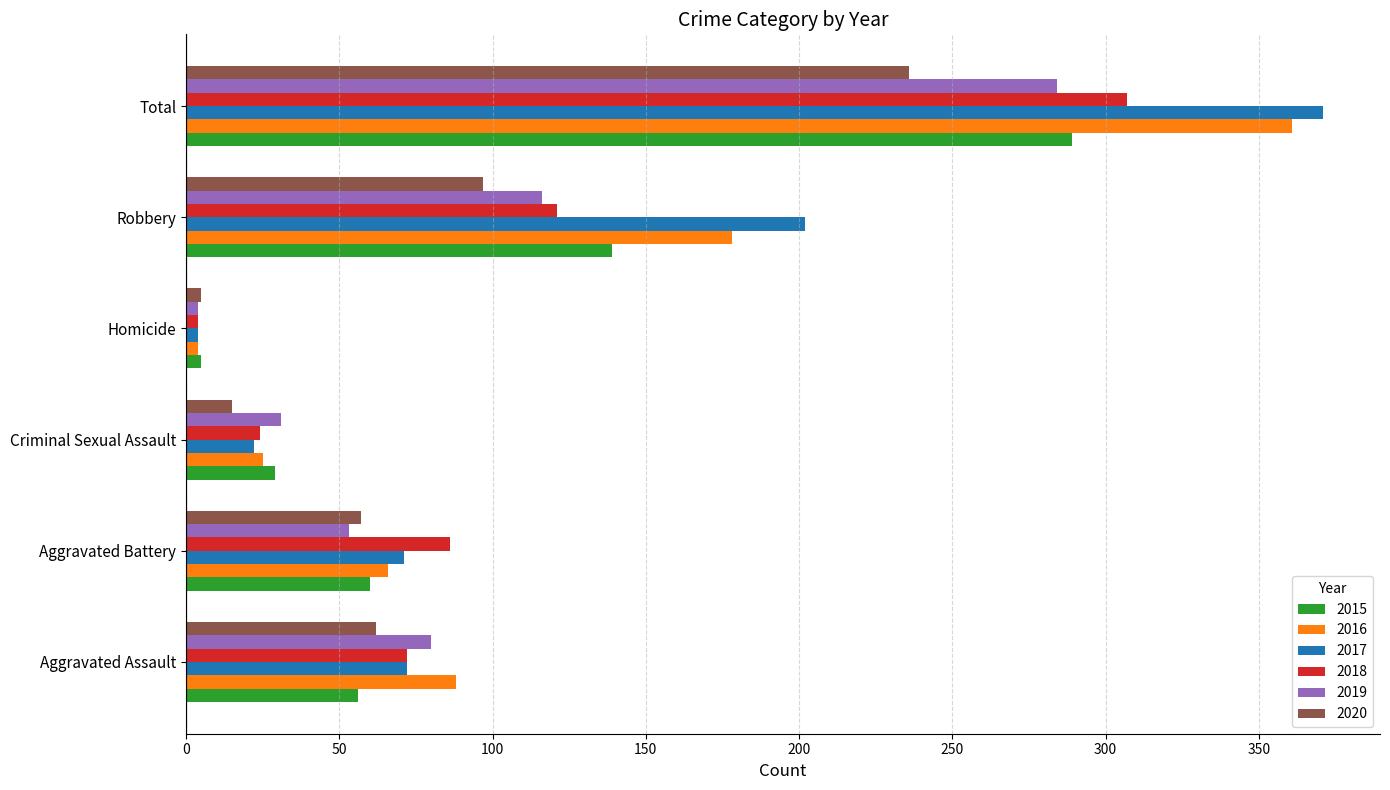

At which category is the sum across all series the highest?

Total